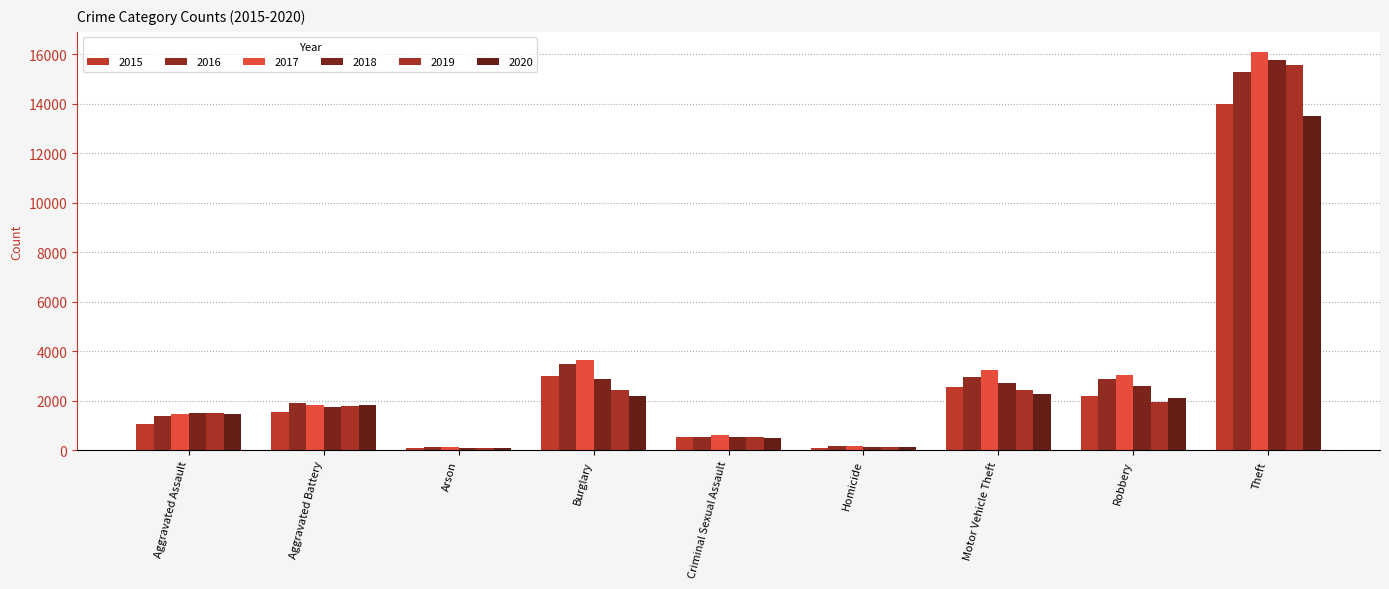

At which label does 2015 first exceed 1549?

Burglary